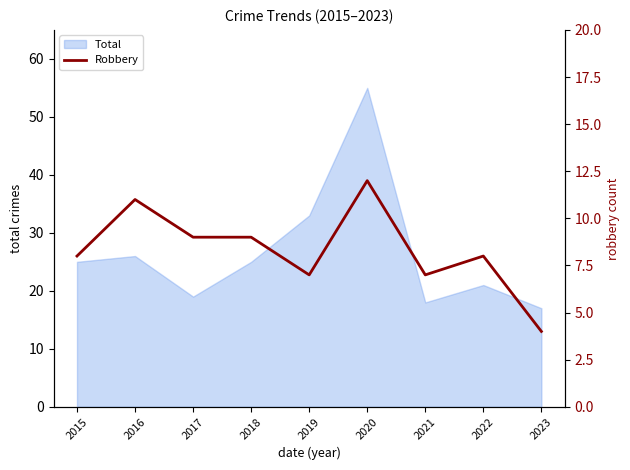

The Total series shows 33 at 2019. True or false?

True